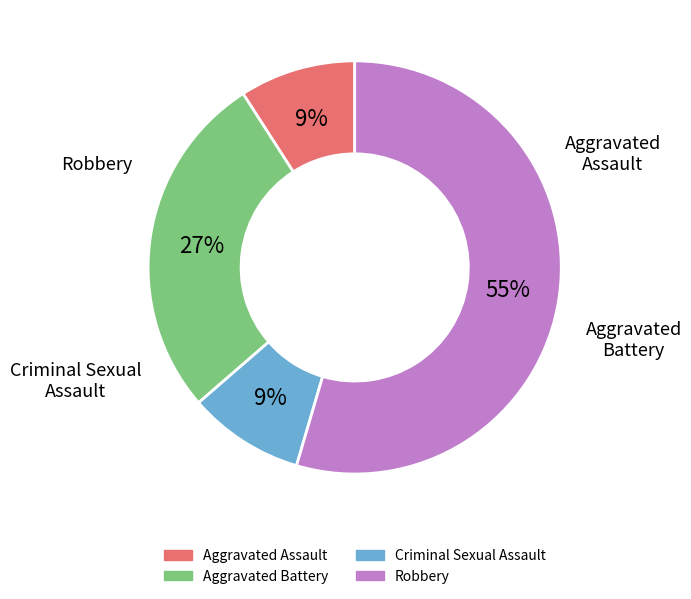

Do Aggravated Assault and Robbery together represent more than half of the pie?

Yes